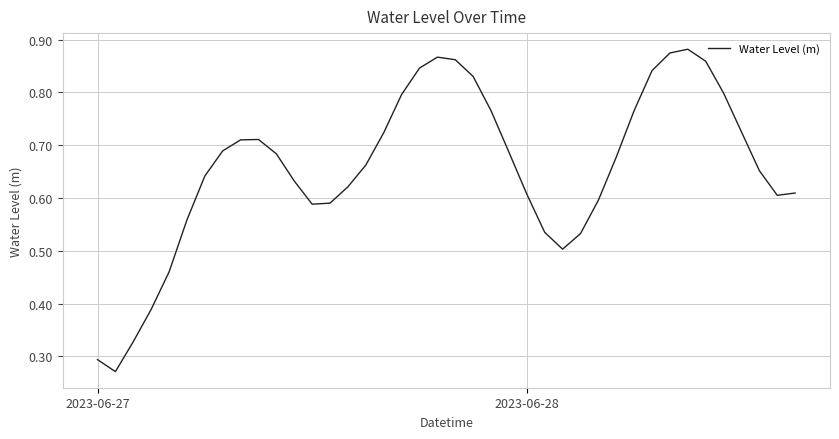

Count the number of categories in the chart.

40